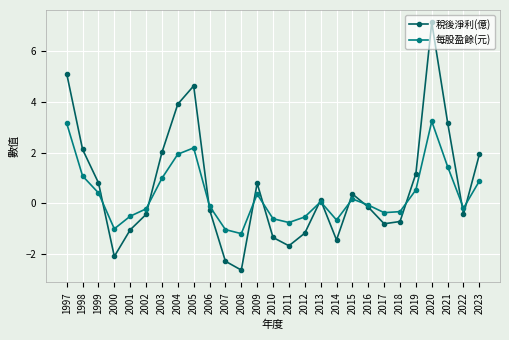

Read the 每股盈餘(元) value at 2009.

0.4